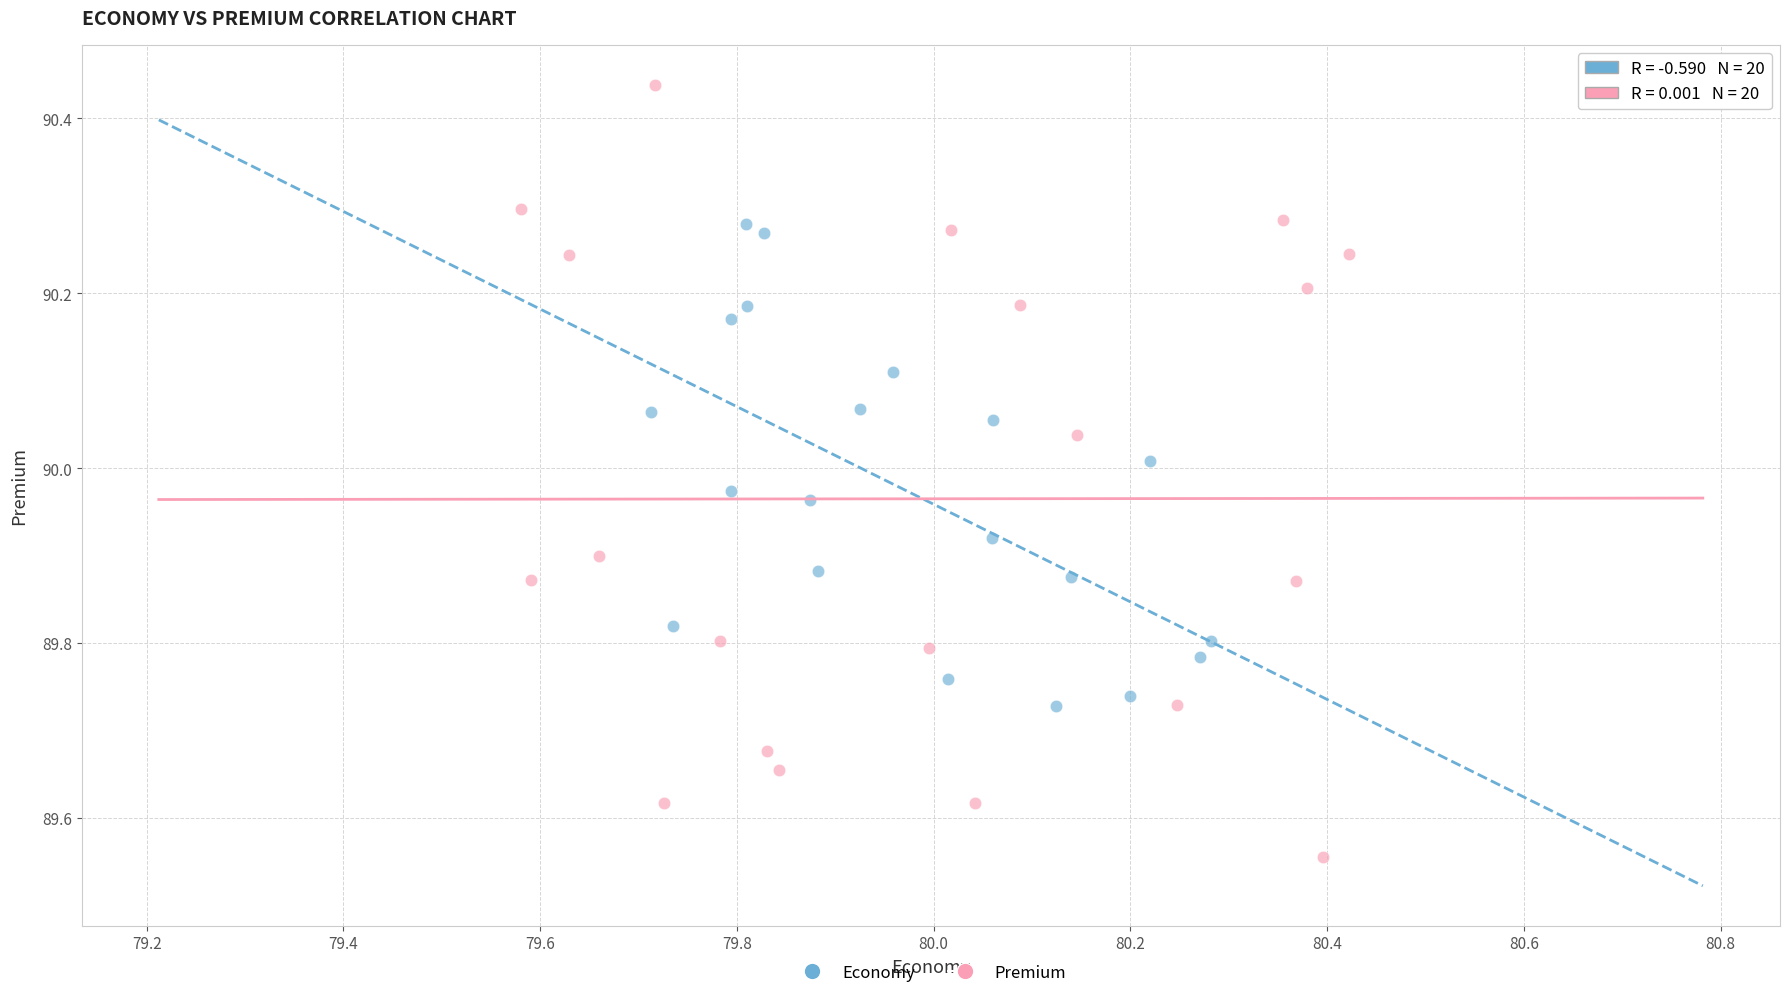

Which series has the largest Y range (max minus min)?

Premium